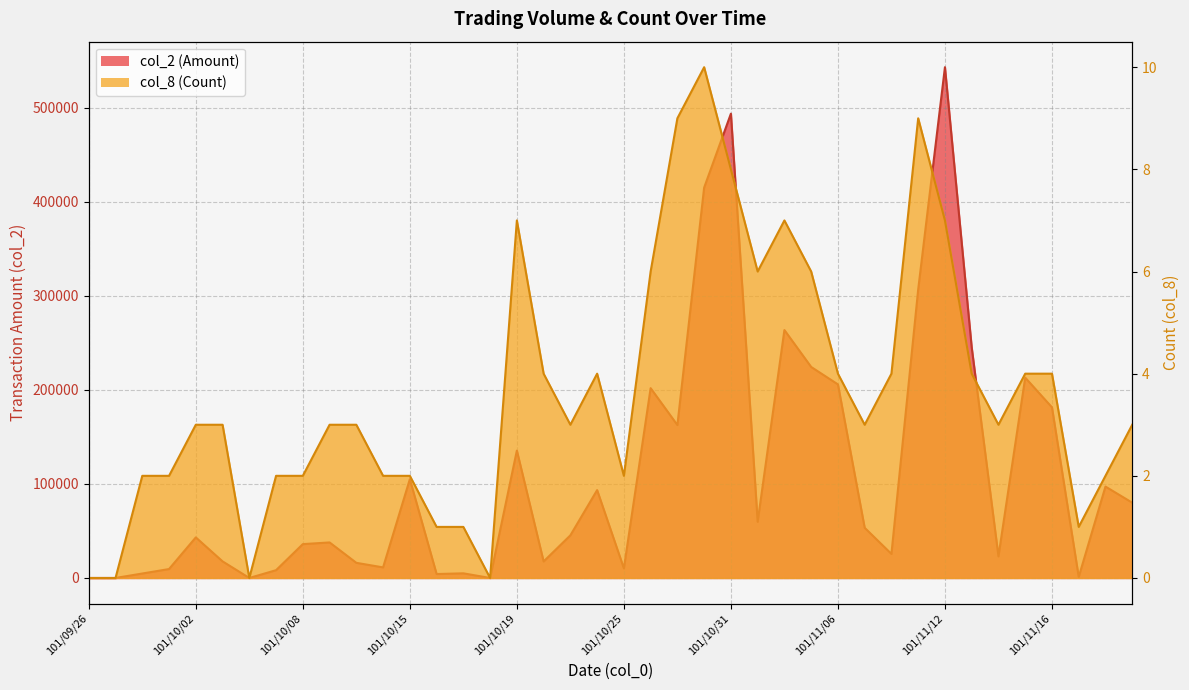

Rank the series by their average value, from highest to lowest.

col_2 (Amount), col_8 (Count)